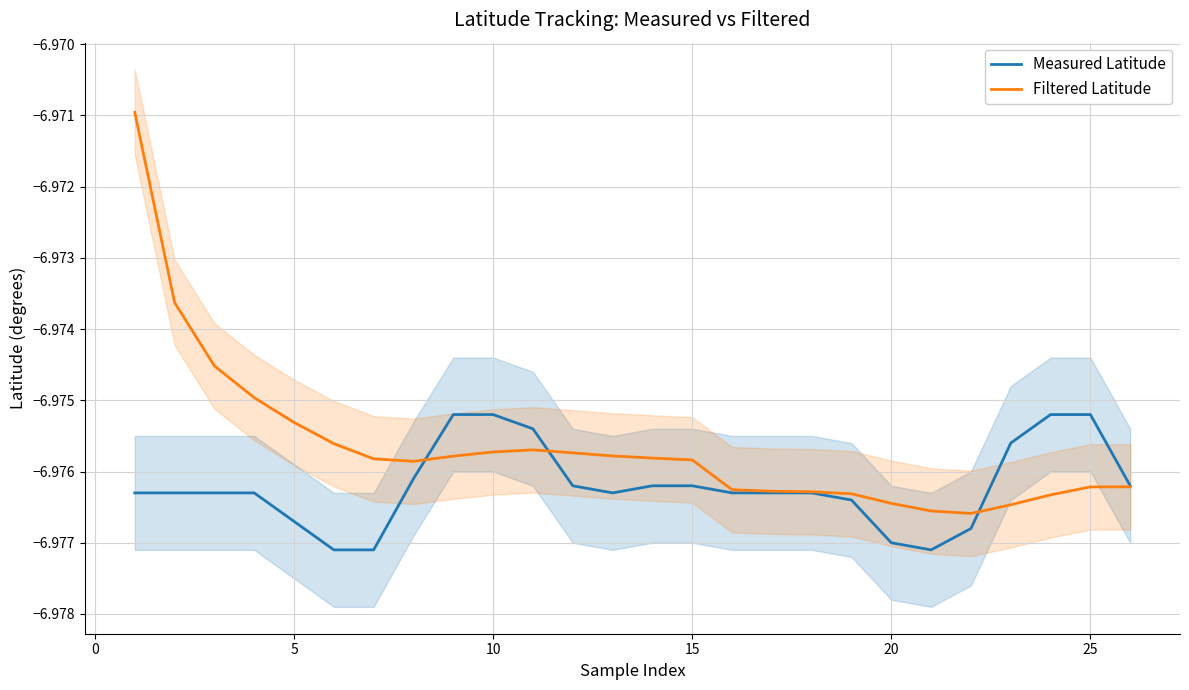

The value of Filtered Latitude at 15 is -1.5. True or false?

False